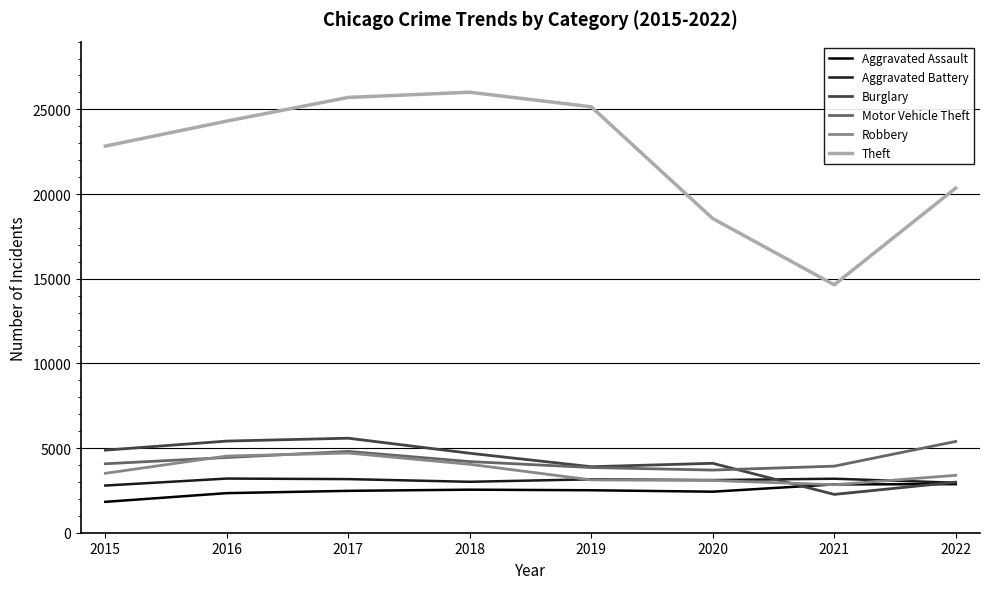

What is the difference between the highest and lowest values at 2021?

12377